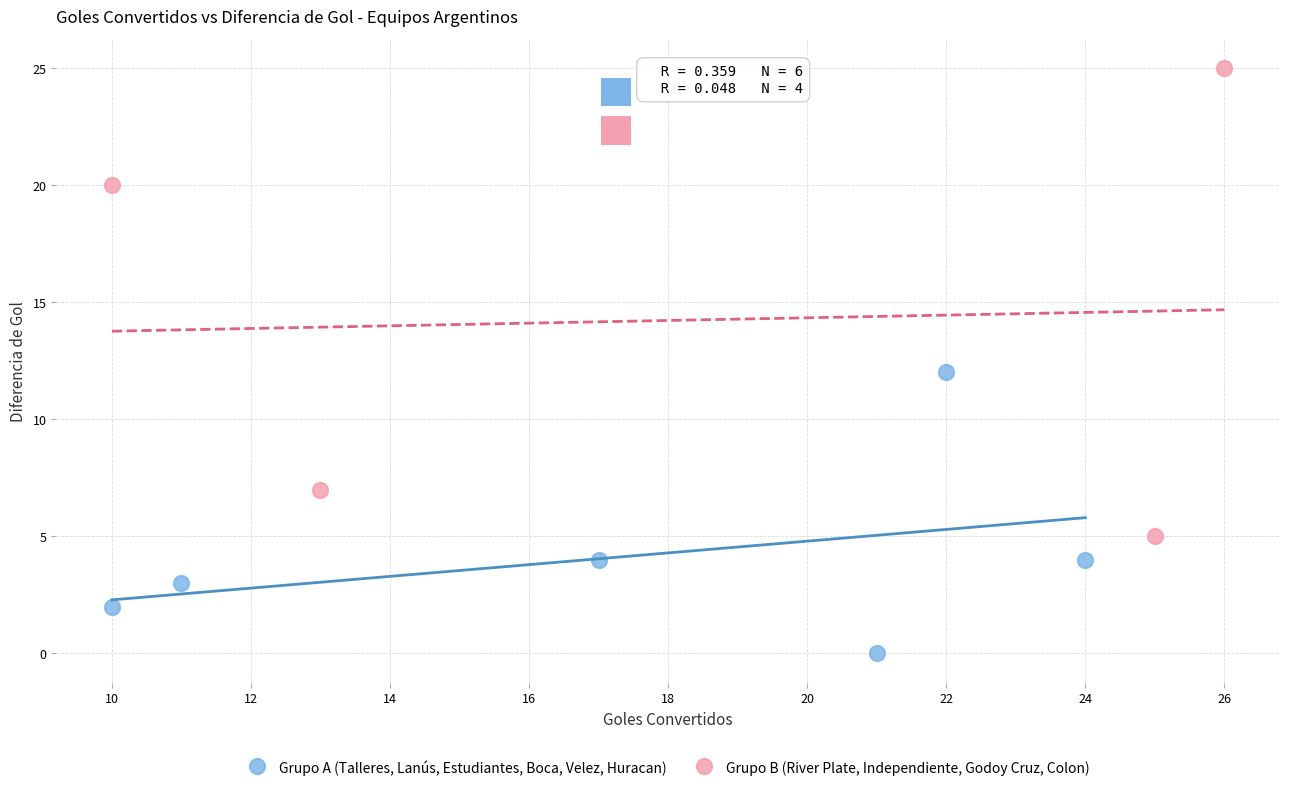

Which series has the largest Y range (max minus min)?

Grupo B (River Plate, Independiente, Godoy Cruz, Colon)